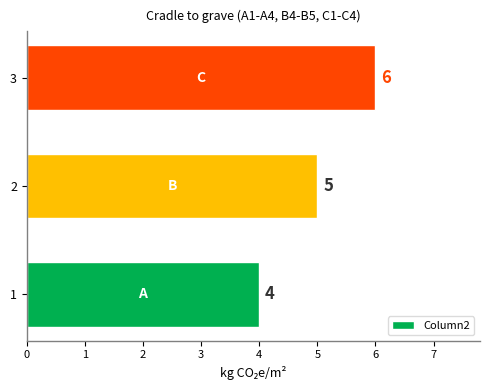

Count the number of data series in this chart.

1